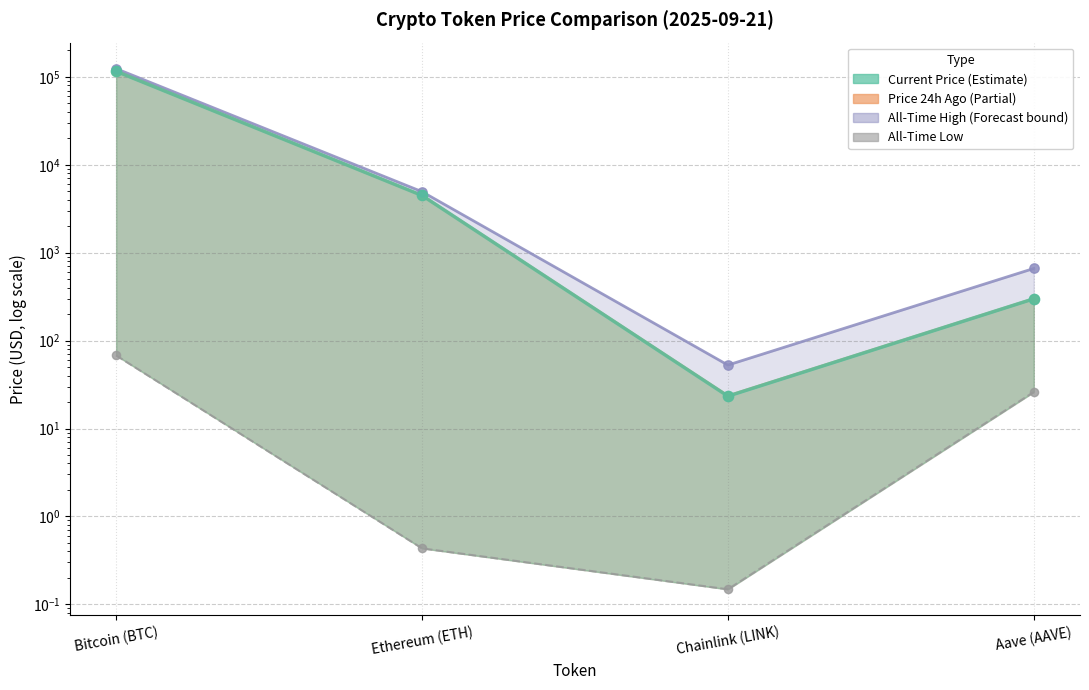

Which series contains the highest Y value?

All-Time High